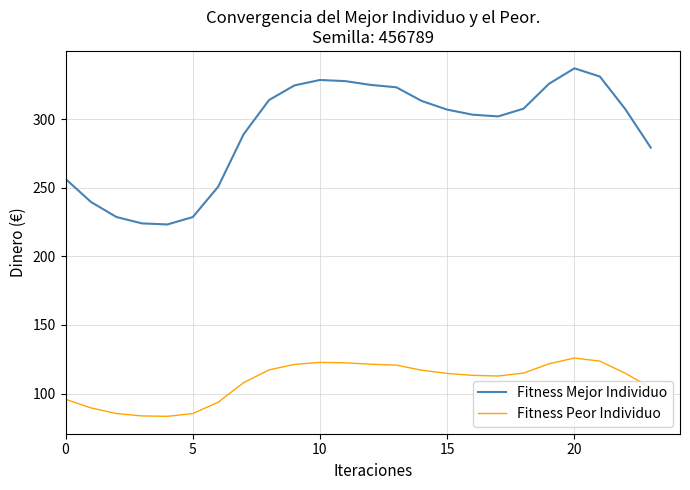

List the series in order of their overall mean, highest first.

Fitness Mejor Individuo, Fitness Peor Individuo